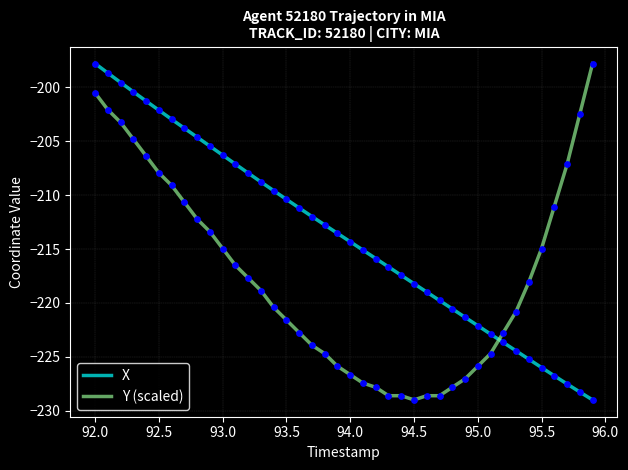

List the series in order of their overall mean, highest first.

X, Y (scaled)